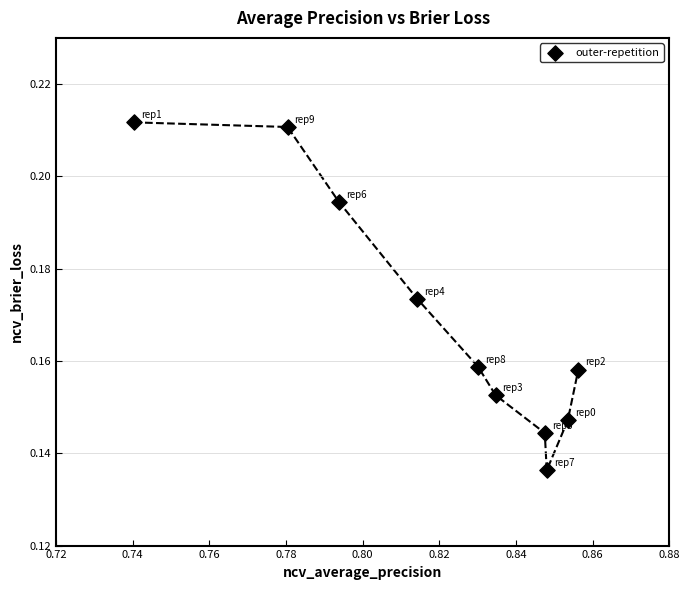

What is the average X value?

0.8